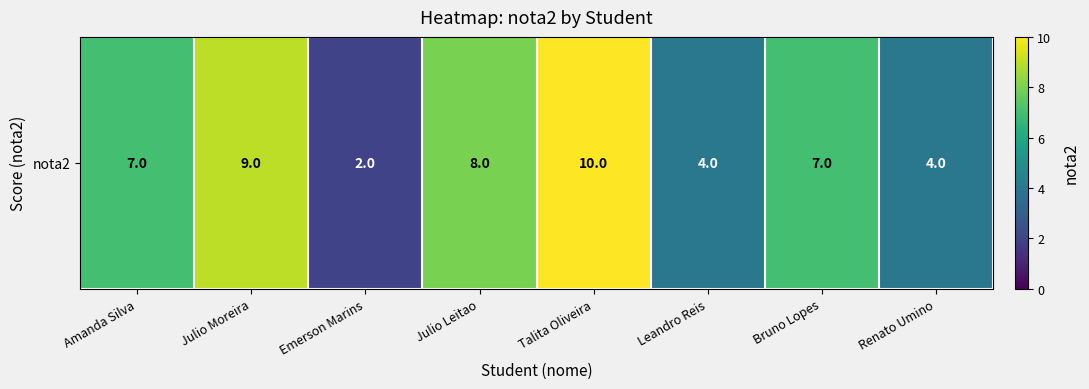

Between Leandro Reis and Bruno Lopes, which is larger?

Bruno Lopes